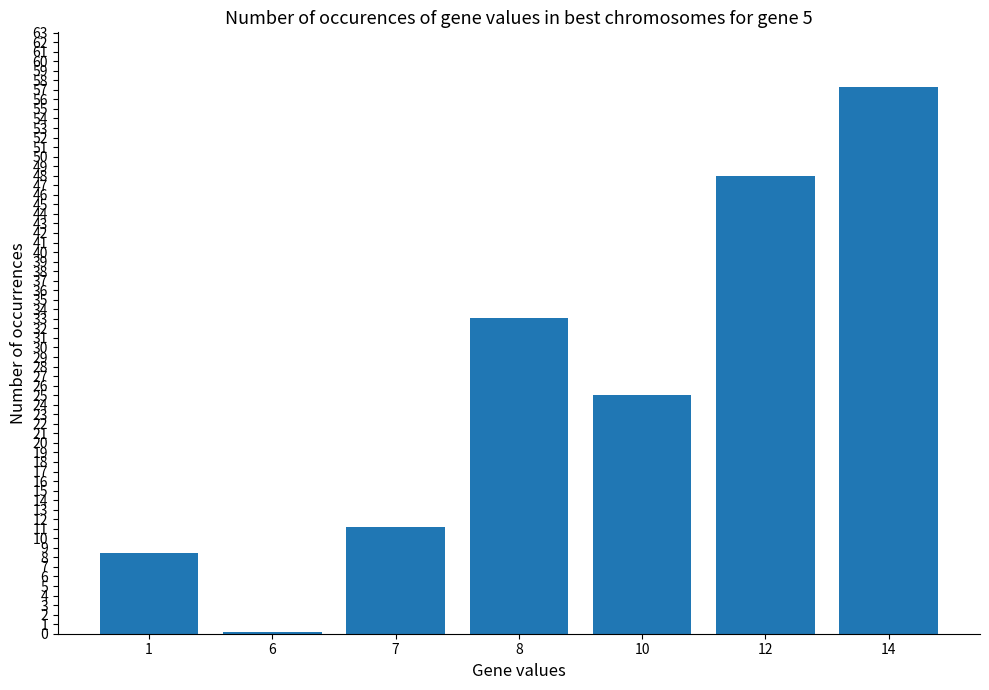

What is the change in value from 7 to 8?

+21.9